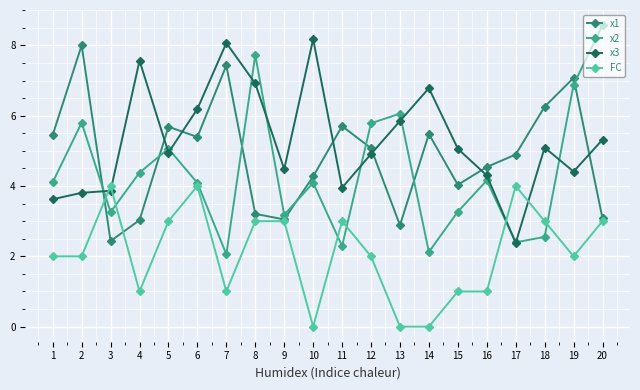

What is the difference between the maximum and minimum values in the FC series?

4.0